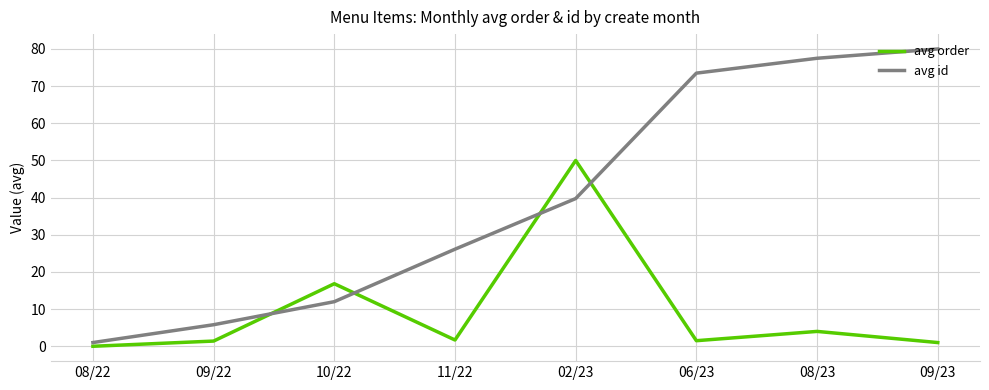

After their last crossing, which series has the higher values: avg id or avg order?

avg id